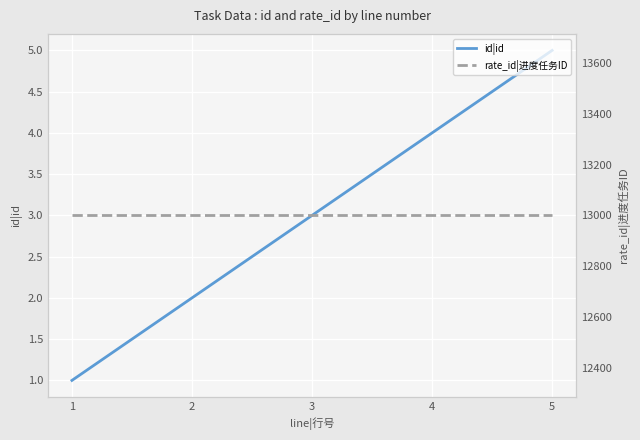

Between 4 and 2, which is larger?

4